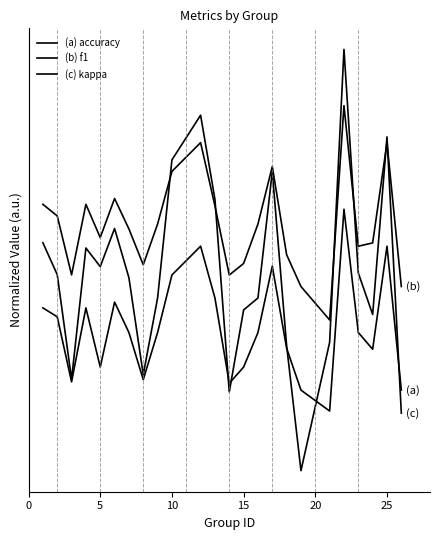

Does the chart display data point markers on the line(s)?

No